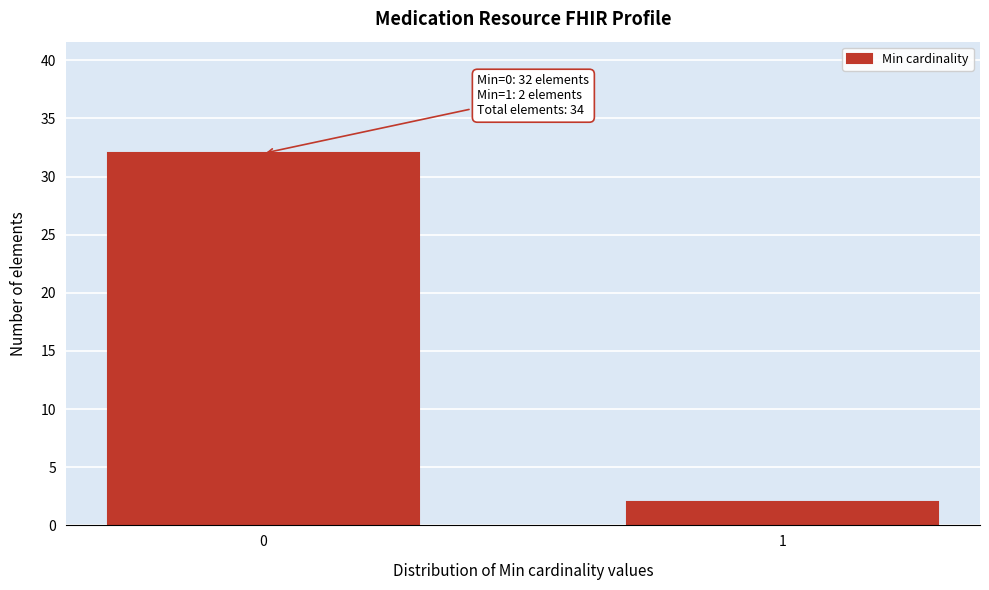

Reading left to right, what are all the values shown in this chart?

32	2